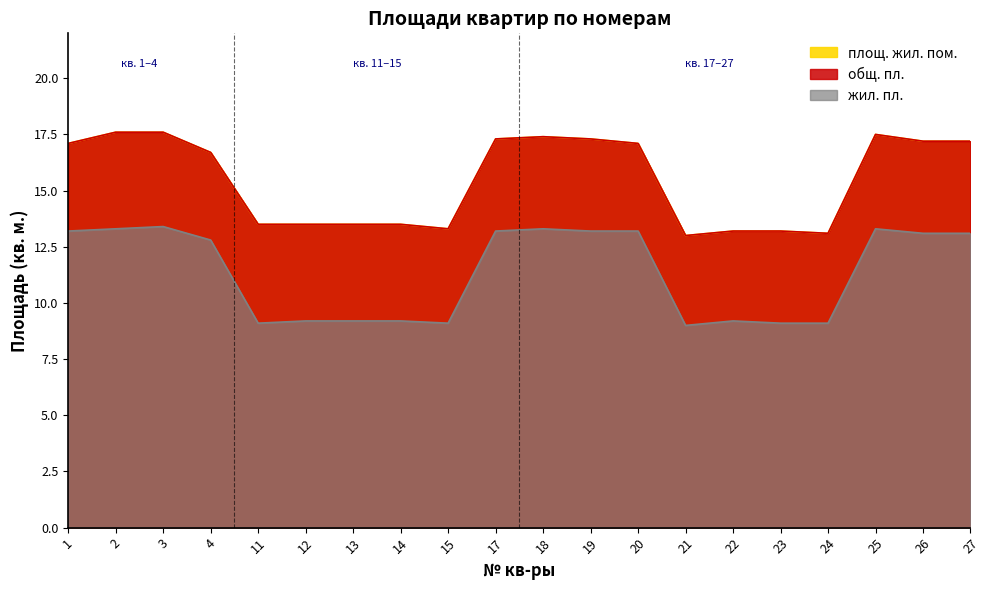

What are all the series names shown in the legend?

площ. жил. пом., общ. пл., жил. пл.